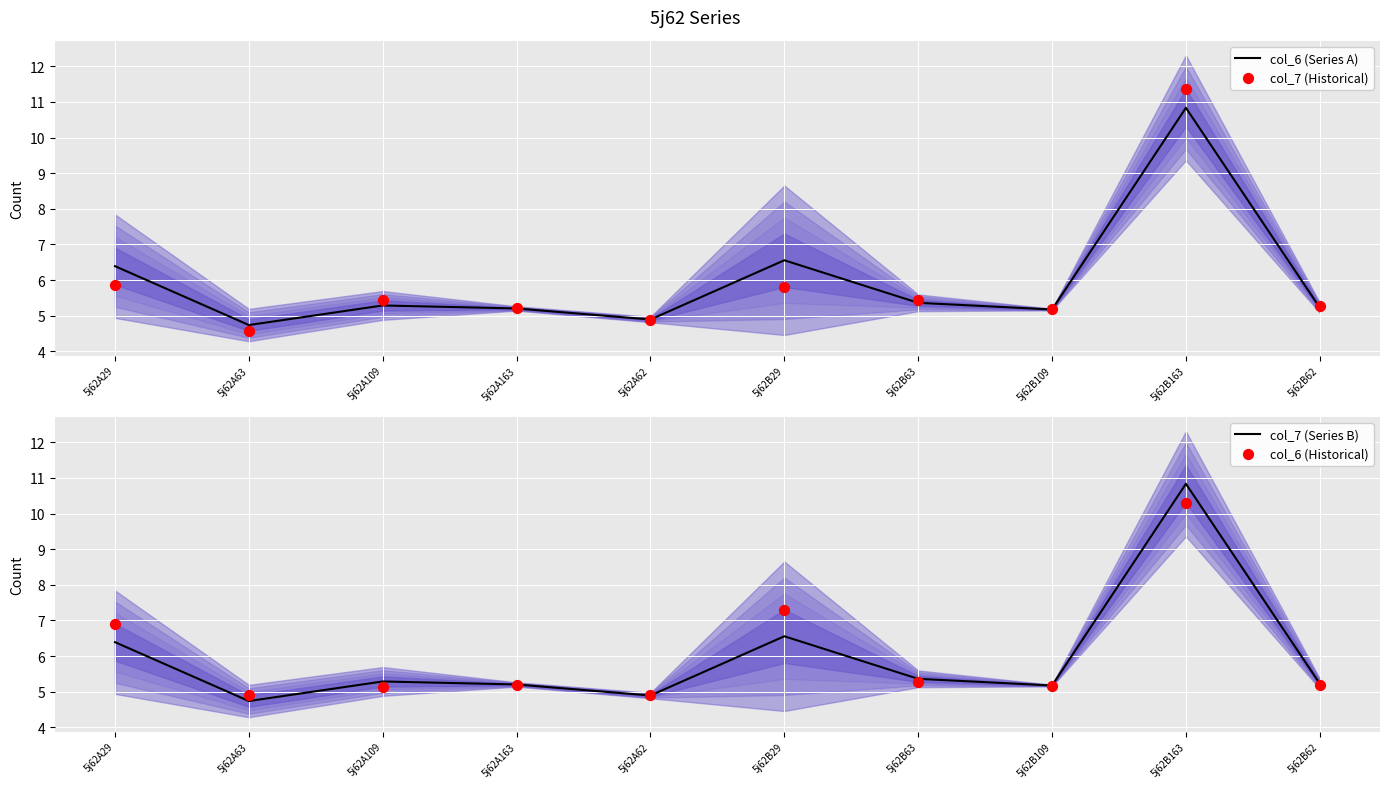

Which series contains the lowest Y value?

col_7 (Historical)